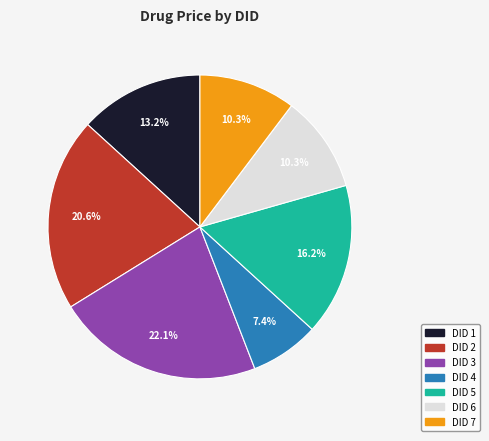

Is there a majority slice in this chart?

No